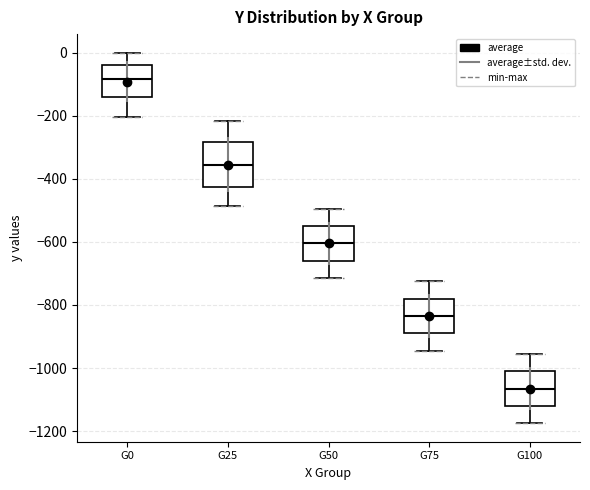

Comparing the boxes themselves (not the whiskers), which one is the tallest?

G25